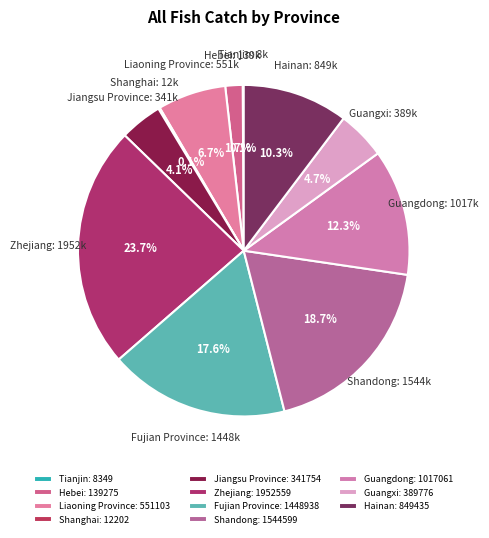

Combined, what portion of the pie is Hebei and Guangxi?

6.4%